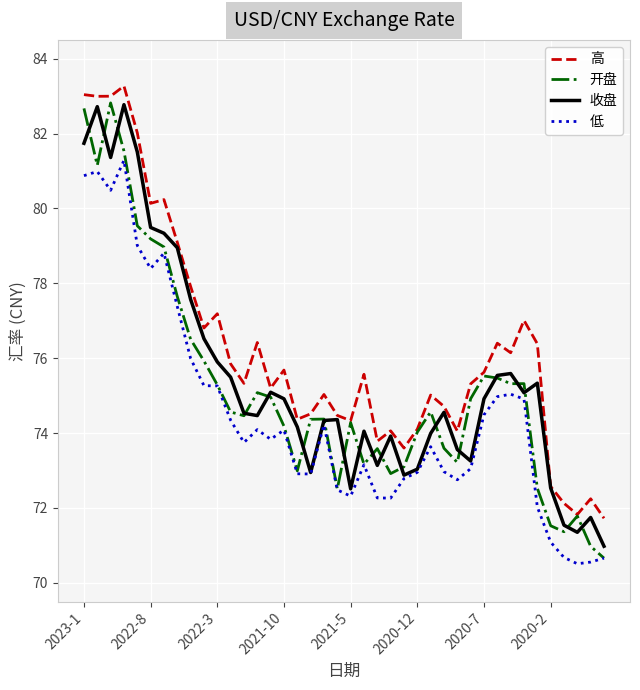

What is the greatest value displayed?

83.3